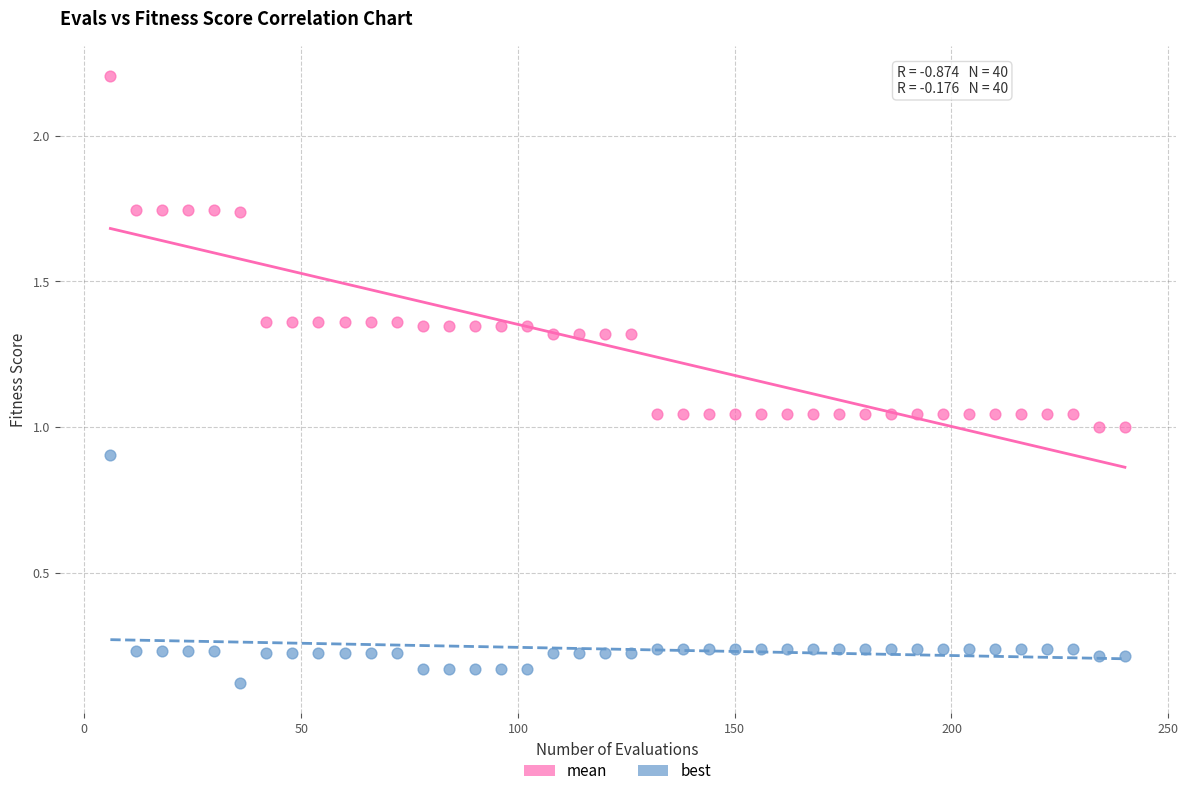

Across all data points, what is the range of X values (max minus min)?

234.0